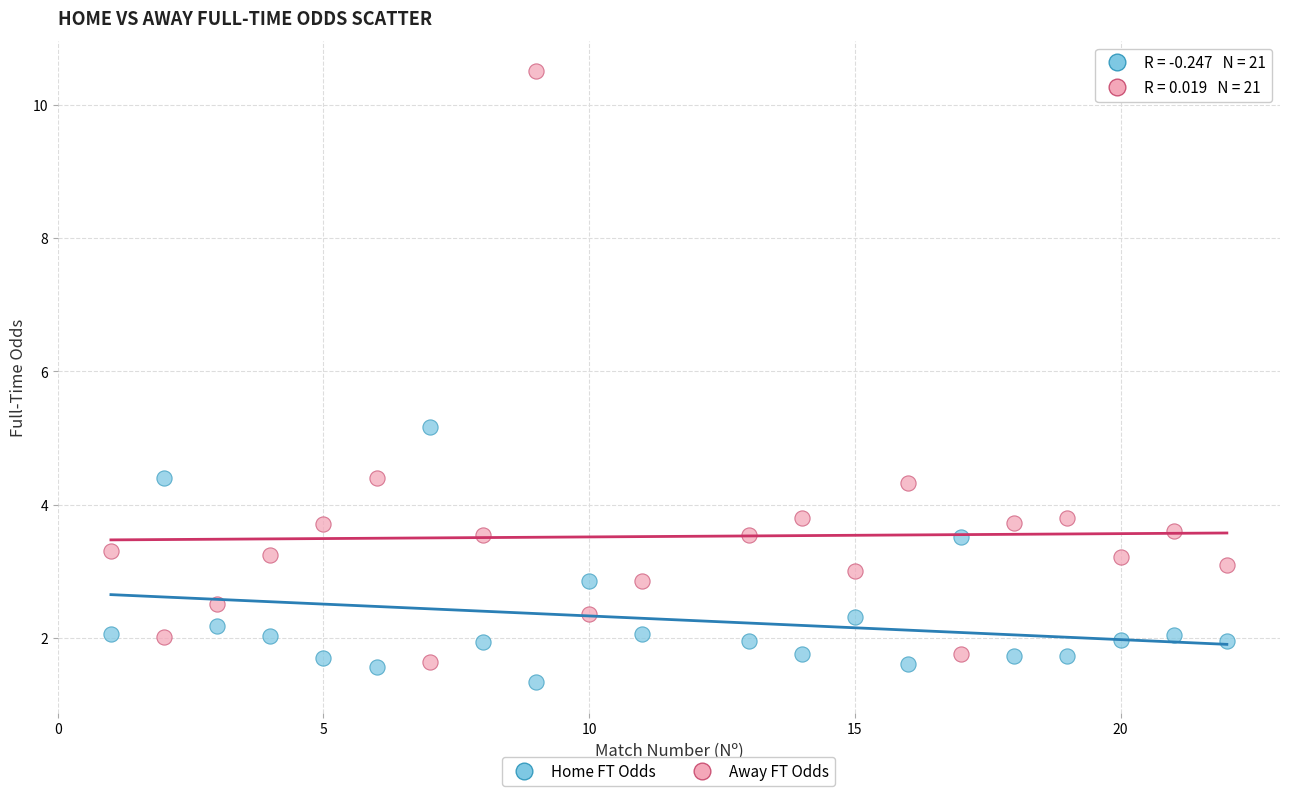

What is the X range (max minus min) for the scatter plot?

21.0